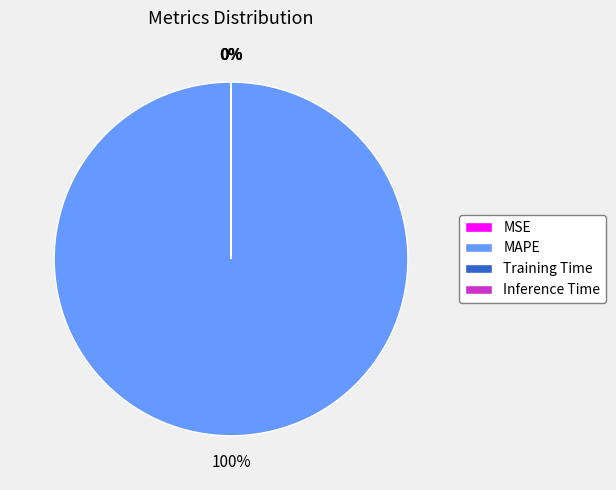

Is there a majority slice in this chart?

Yes